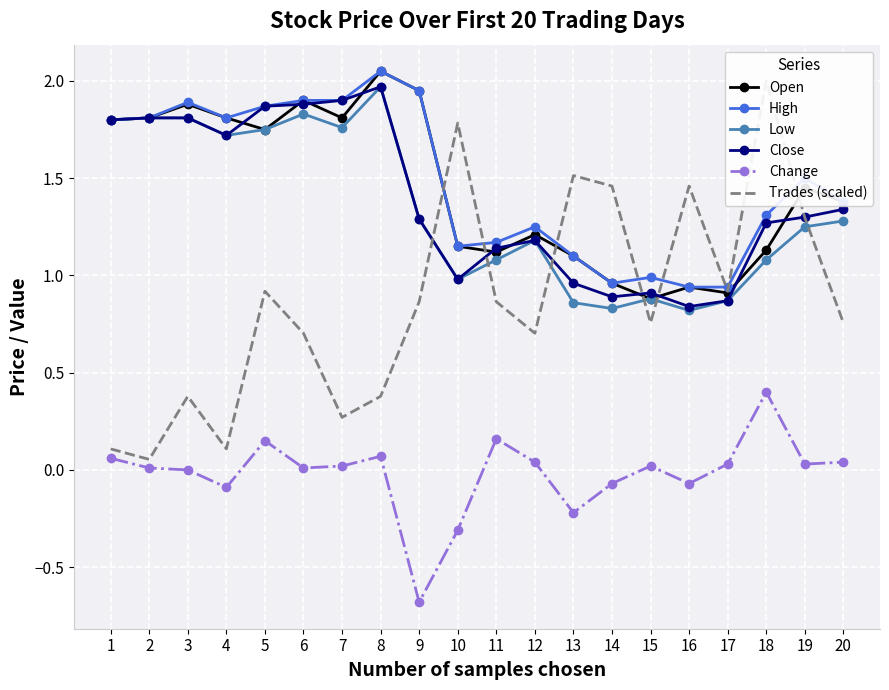

At which category does Open reach its first local peak?

3